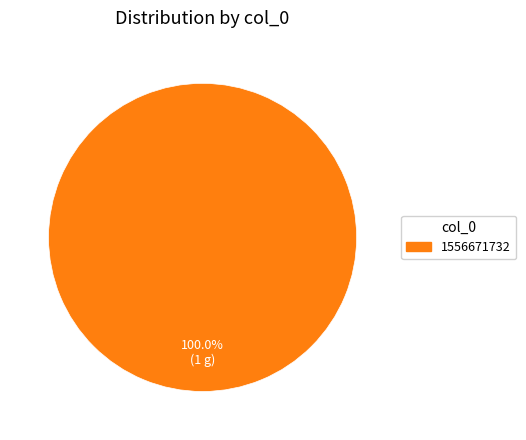

Is there a majority slice in this chart?

Yes